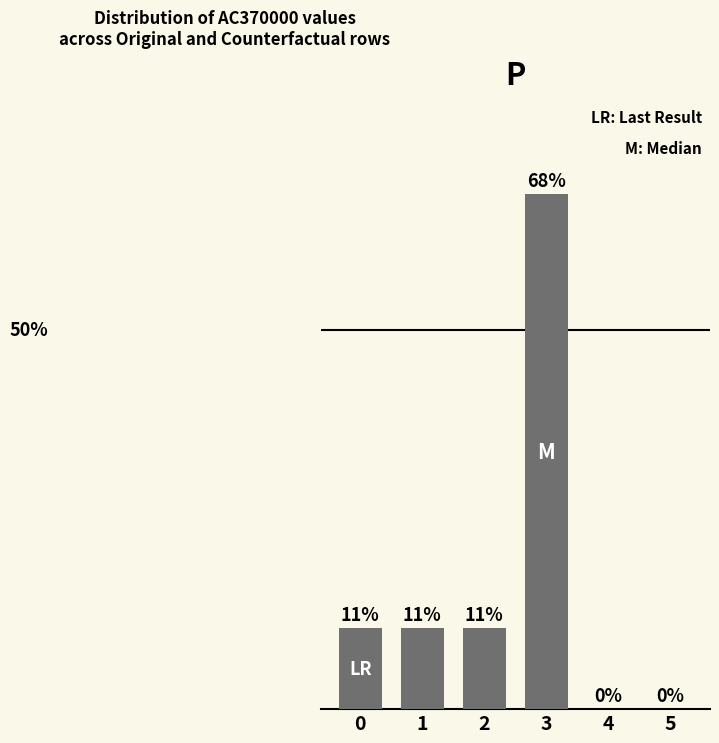

What is the sum of the values at 3 and 1?

0.8